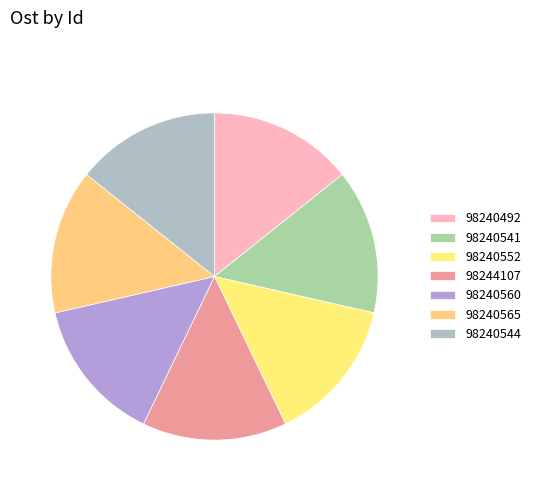

How many slices are in this pie chart?

7